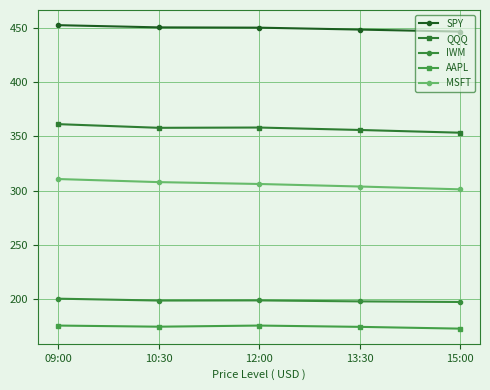

The AAPL series shows 225.3 at 15:00. True or false?

False